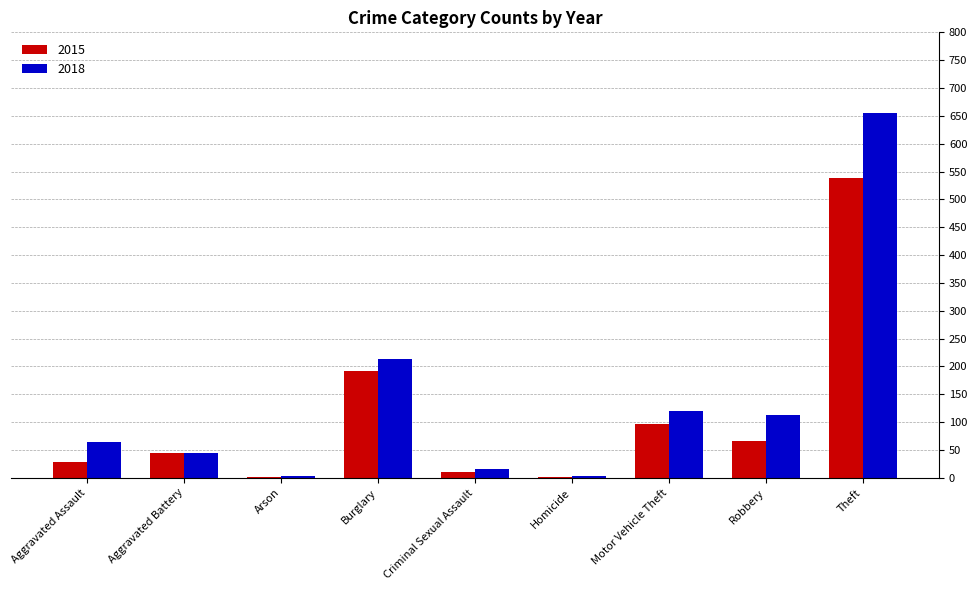

True or false: 2015 has a value of 97 at Motor Vehicle Theft.

True